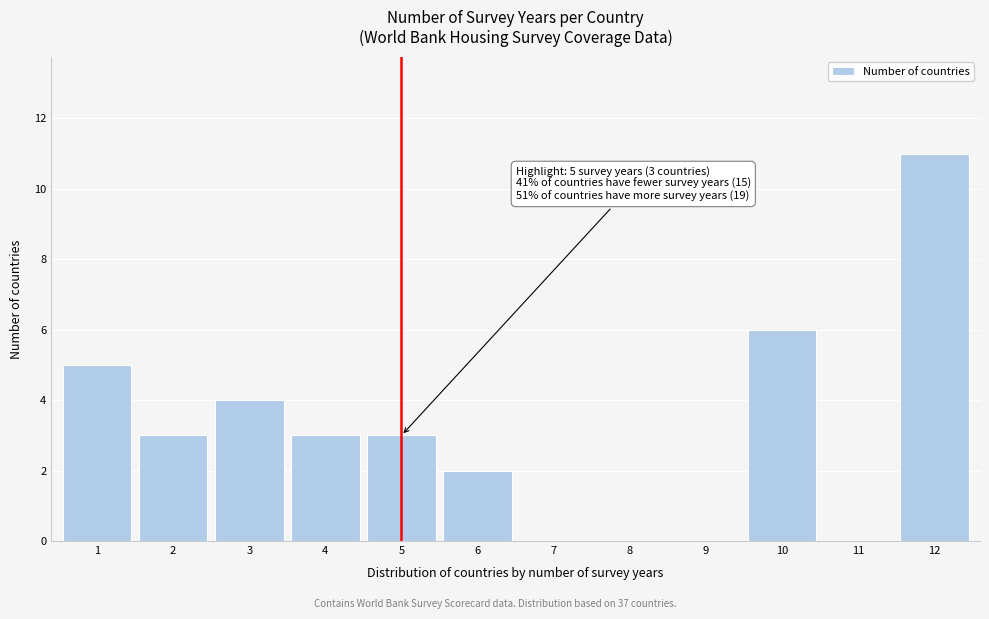

Reading left to right, transcribe all the data shown in this chart.

1=5	2=3	3=4	4=3	5=3	6=2	7=0	8=0	9=0	10=6	11=0	12=11